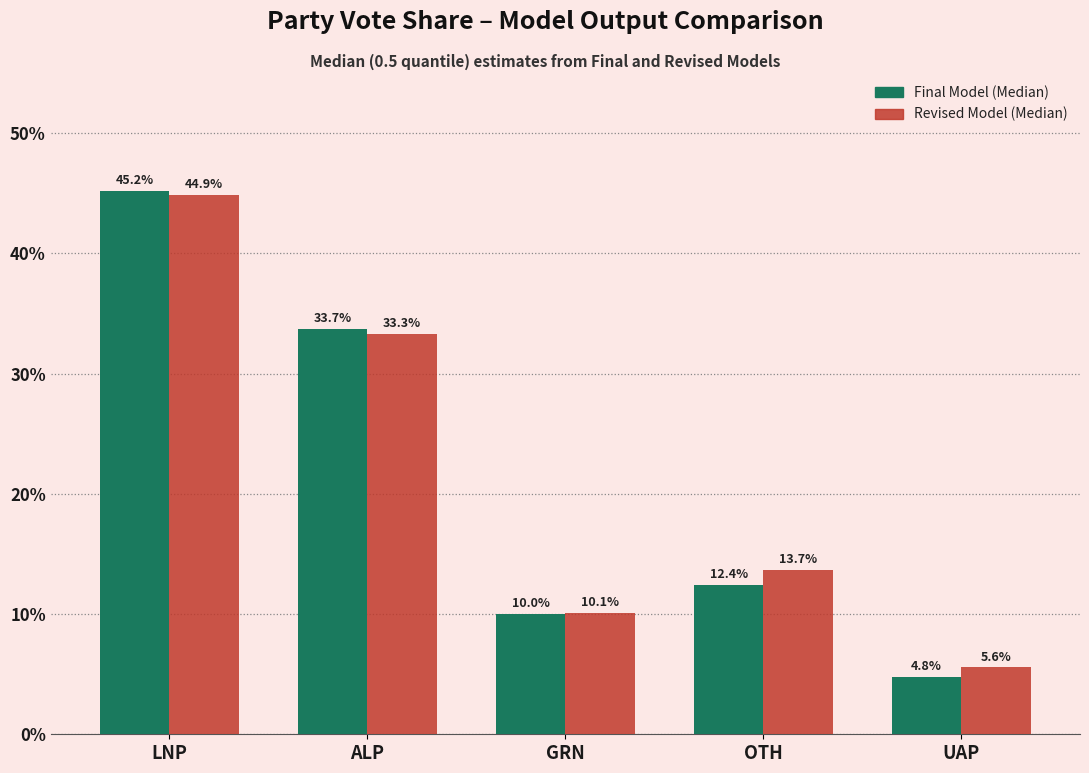

How many categories are shown in the chart?

5